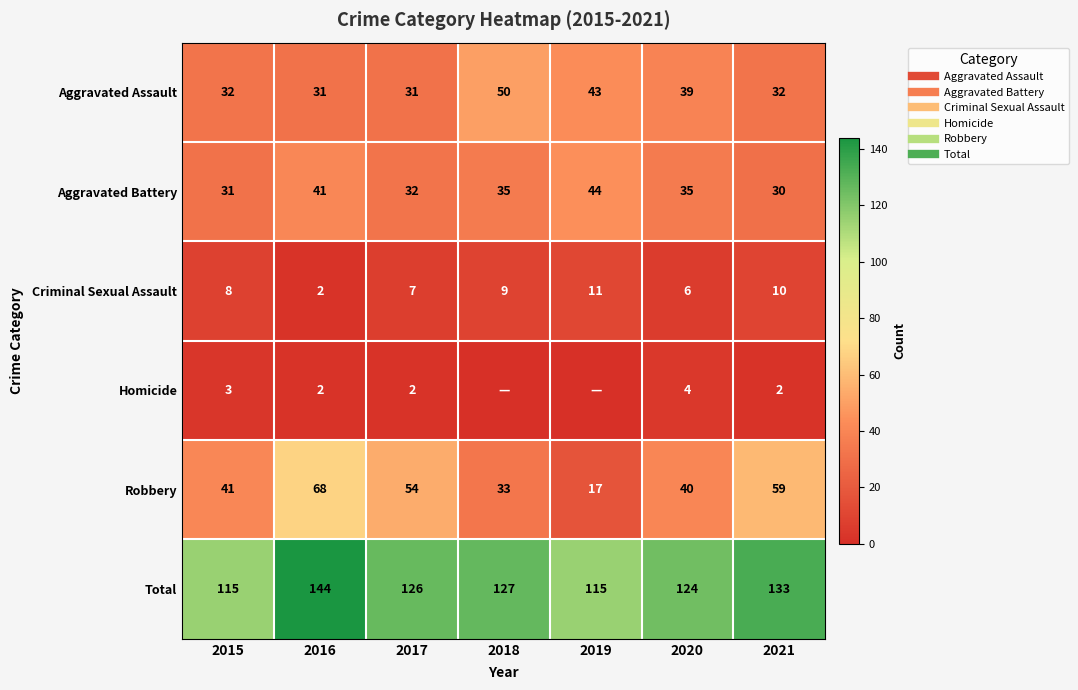

What is the highest value of the Aggravated Battery series?

44